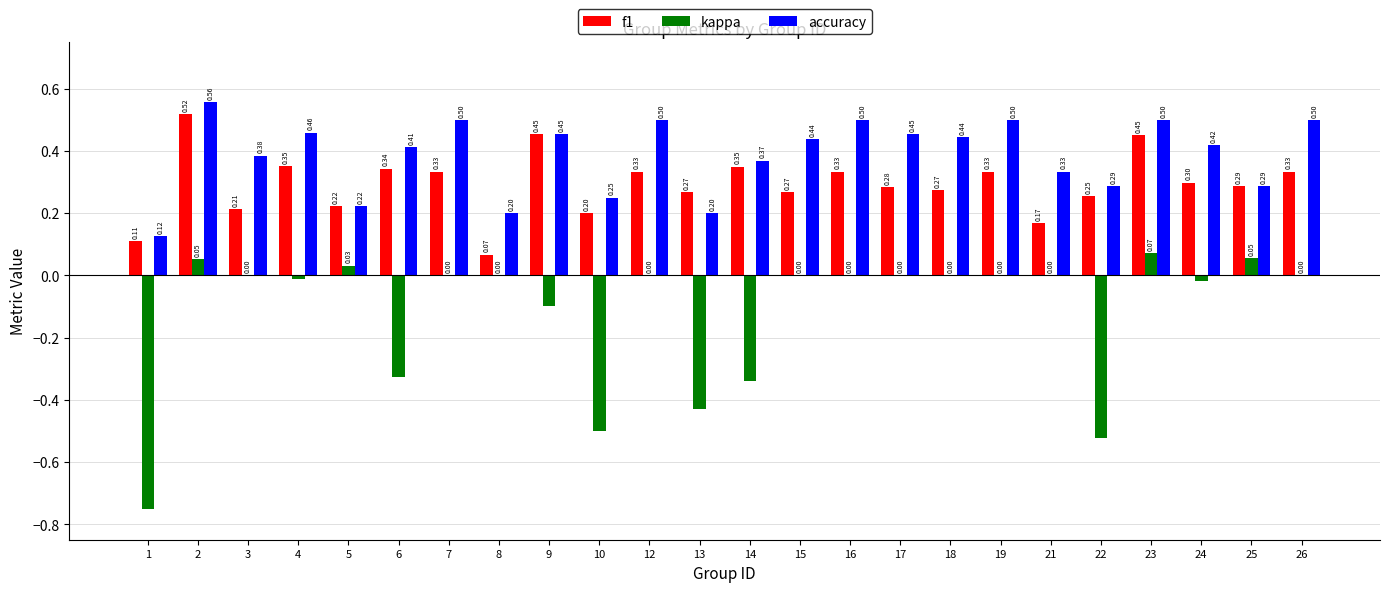

Which series changed the most between 14 and 18?

kappa